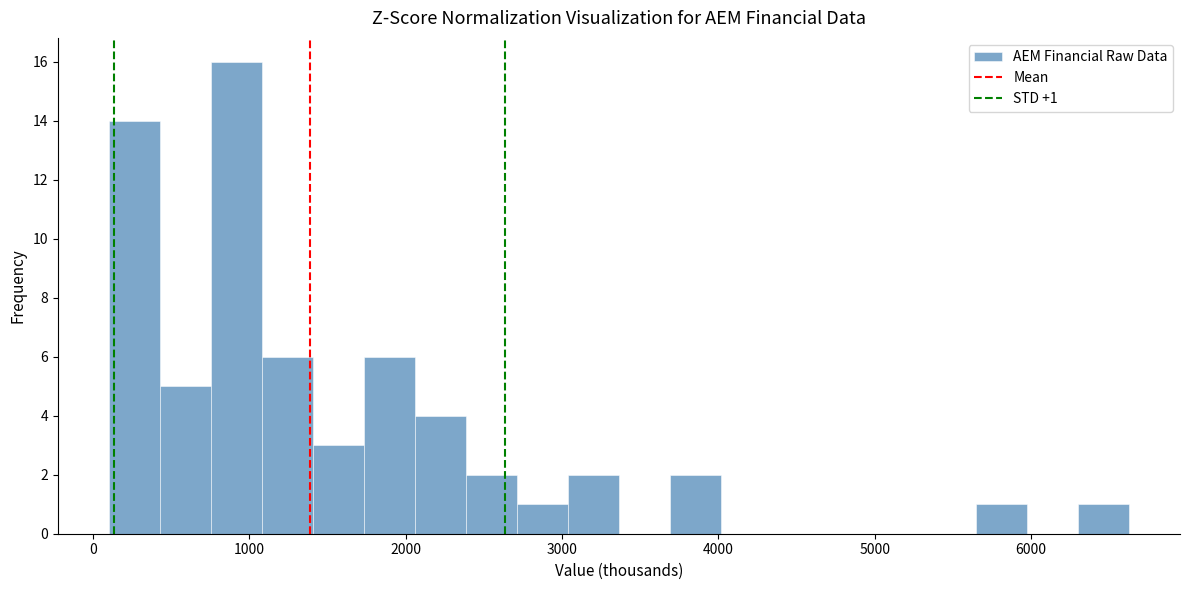

Around what value on the x-axis is the tallest bar? Give the approximate position of its centre, as read against the axis.

900